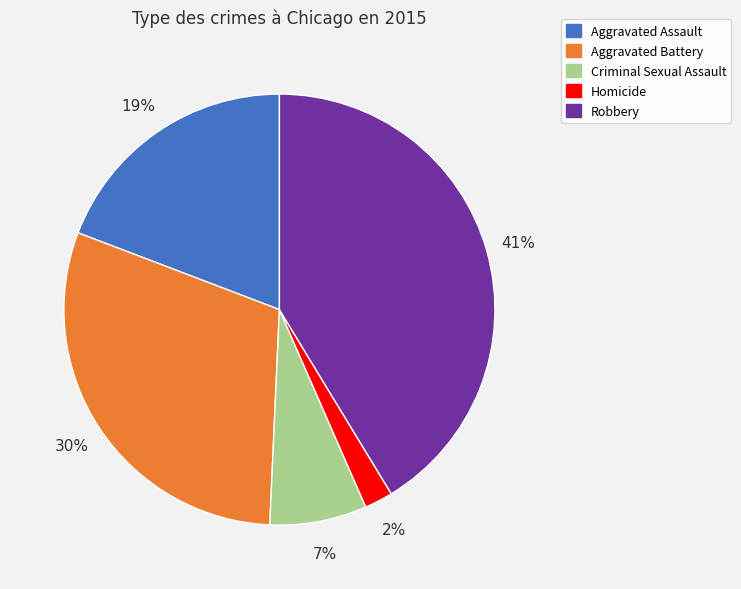

Which slice is the smallest?

Homicide